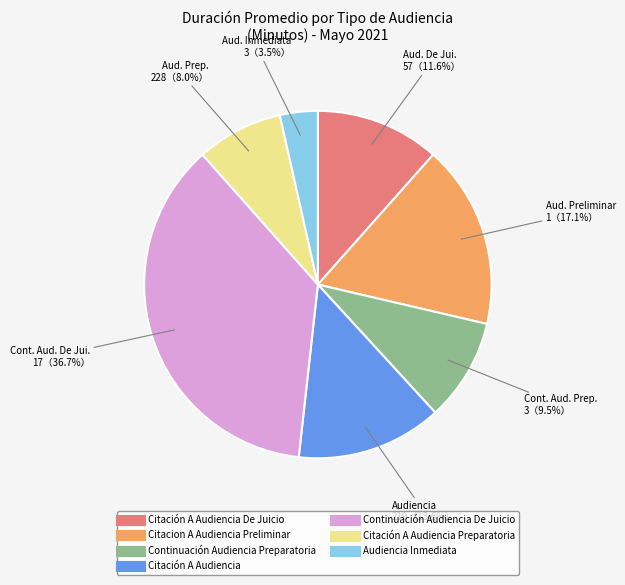

Is there any slice that represents more than half of the pie?

No